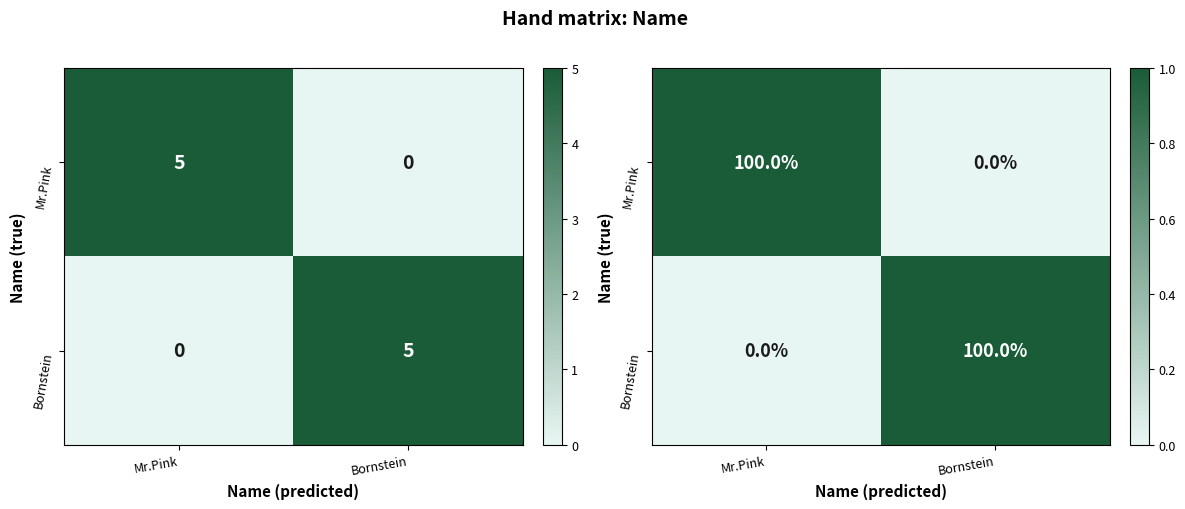

The value of Bornstein at Mr.Pink is 0. True or false?

False